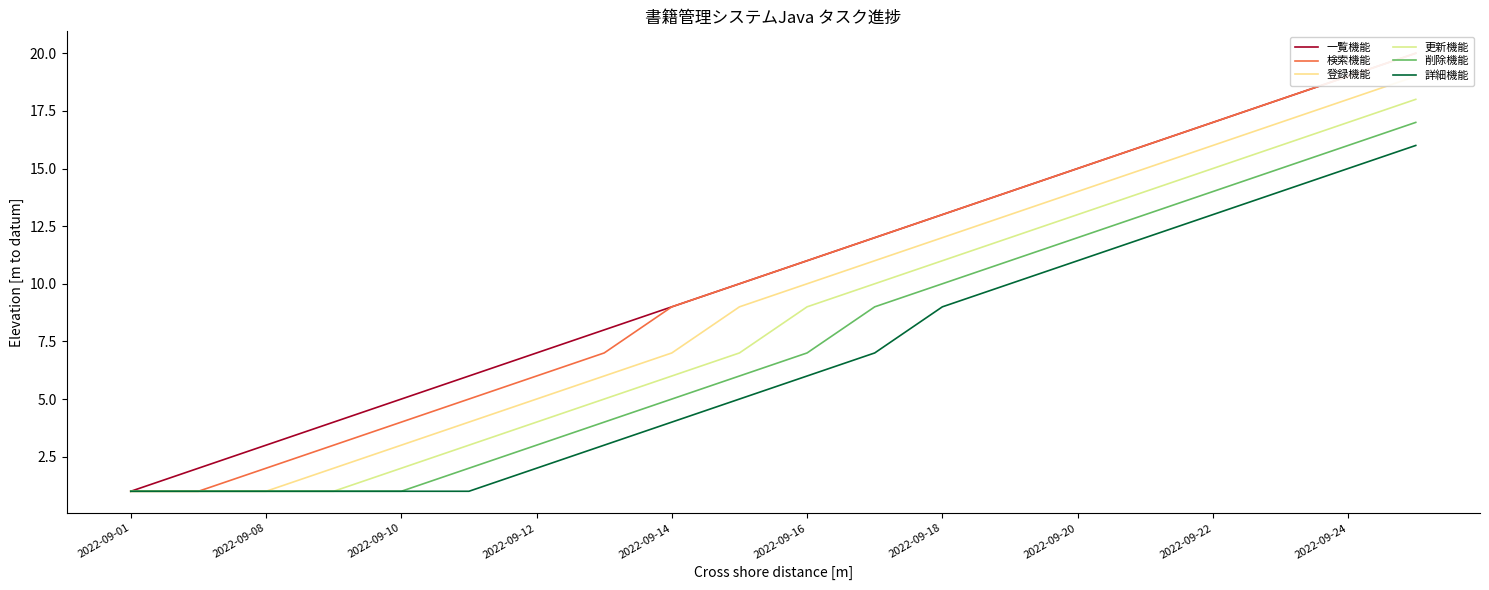

The value of 詳細機能 at 2022-09-12 is 3. True or false?

False